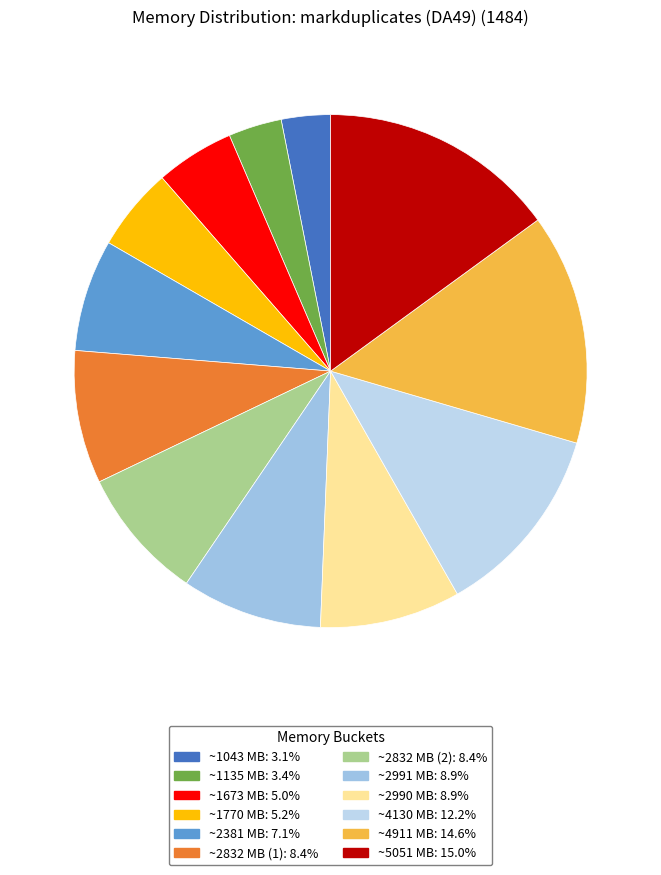

Rank the categories by value from highest to lowest.

5051.06, 4911.27, 4129.75, 2991.24, 2990.08, 2831.84, 2831.74, 2380.63, 1769.94, 1672.59, 1134.56, 1043.41